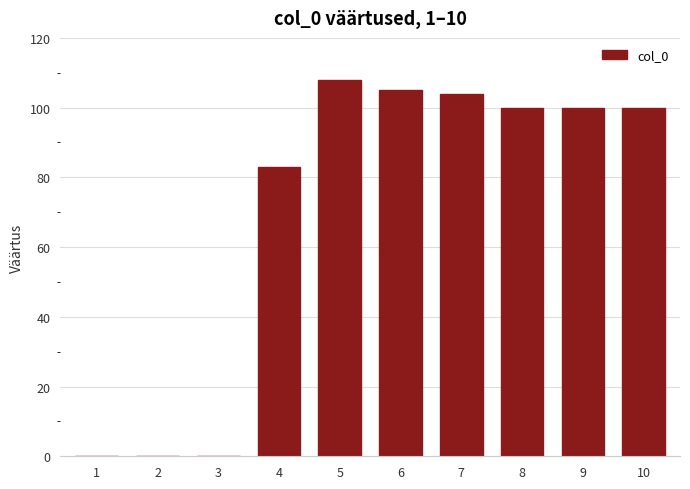

Reading left to right, what are all the values shown in this chart?

1=0	2=0	3=0	4=83	5=108	6=105	7=104	8=100	9=100	10=100